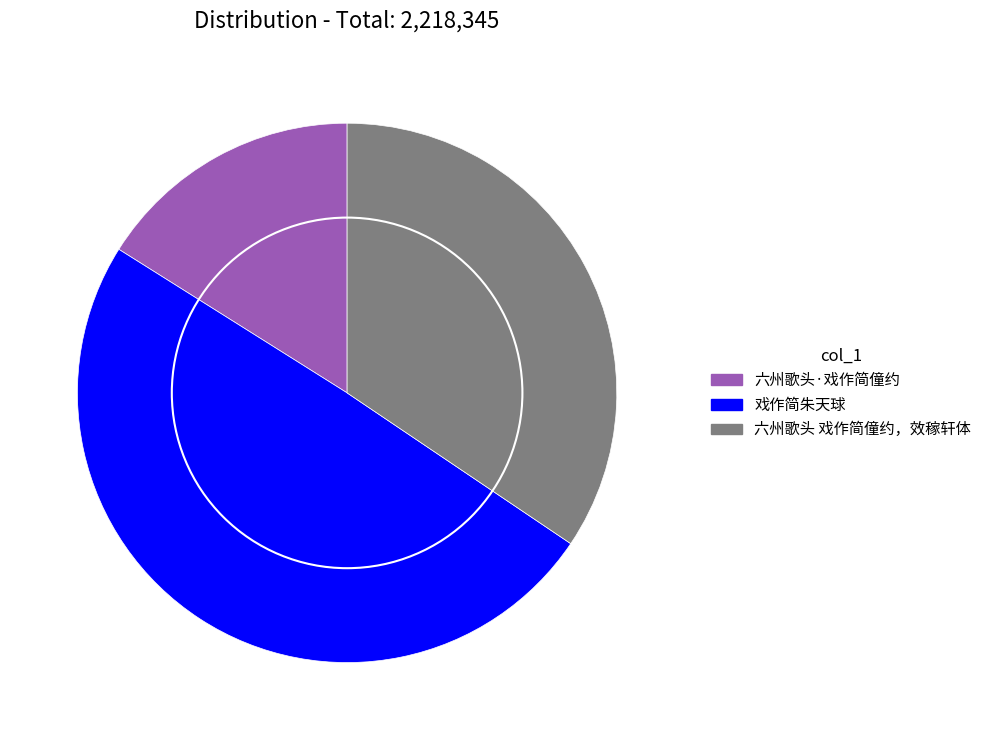

Does any single category account for the majority?

No